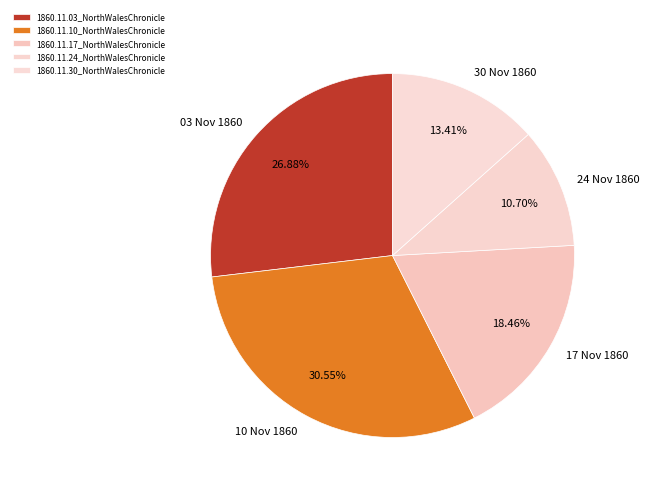

The 1860.11.03_NorthWalesChronicle slice represents 17% of the pie. True or false?

False